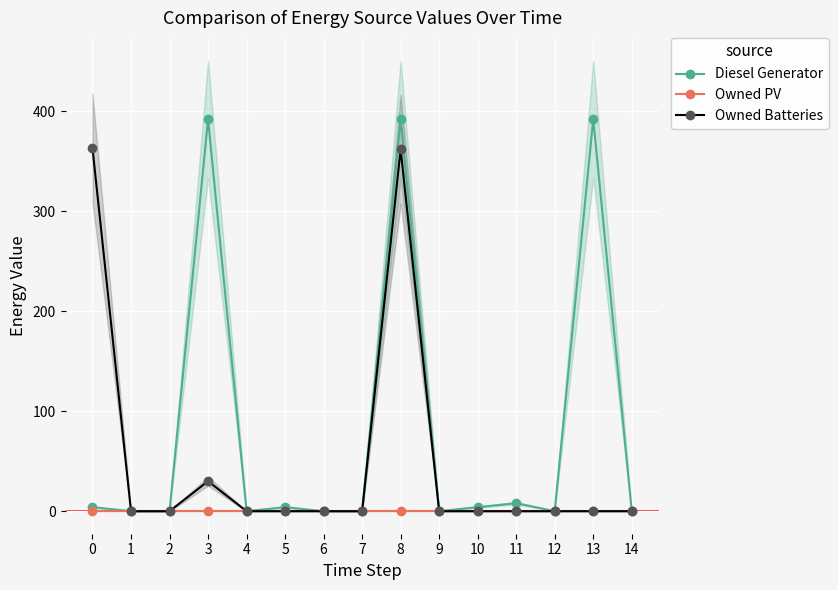

True or false: Diesel Generator and Owned Batteries intersect in this chart.

False